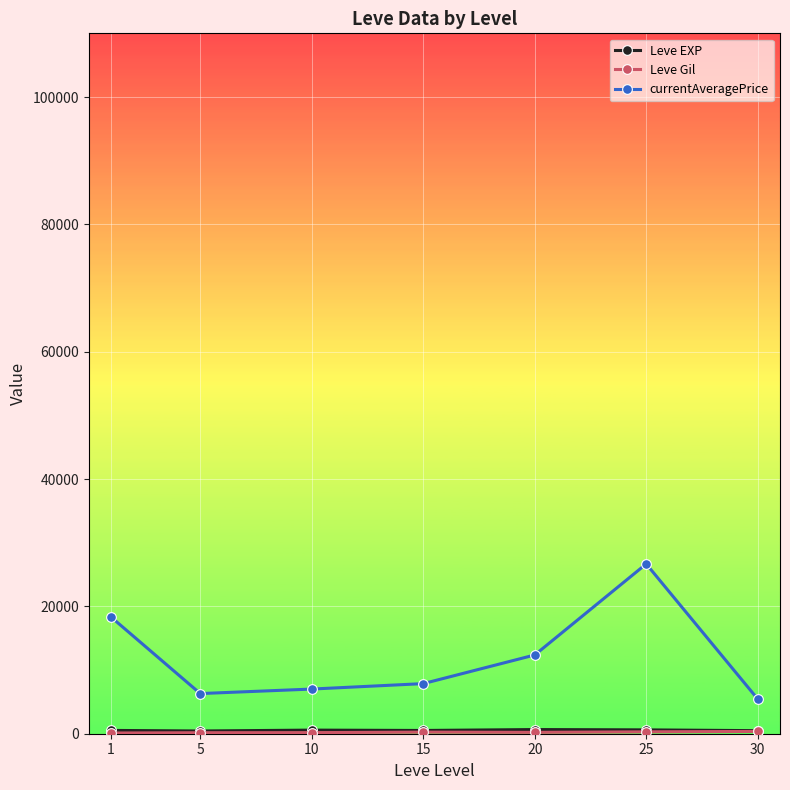

Count the number of data series in this chart.

3